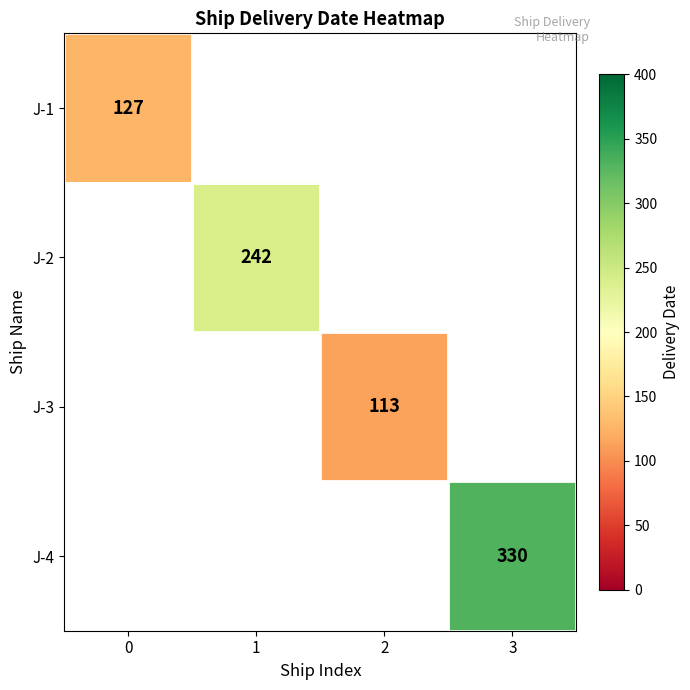

The value of J-2 at 1 is 430. True or false?

False